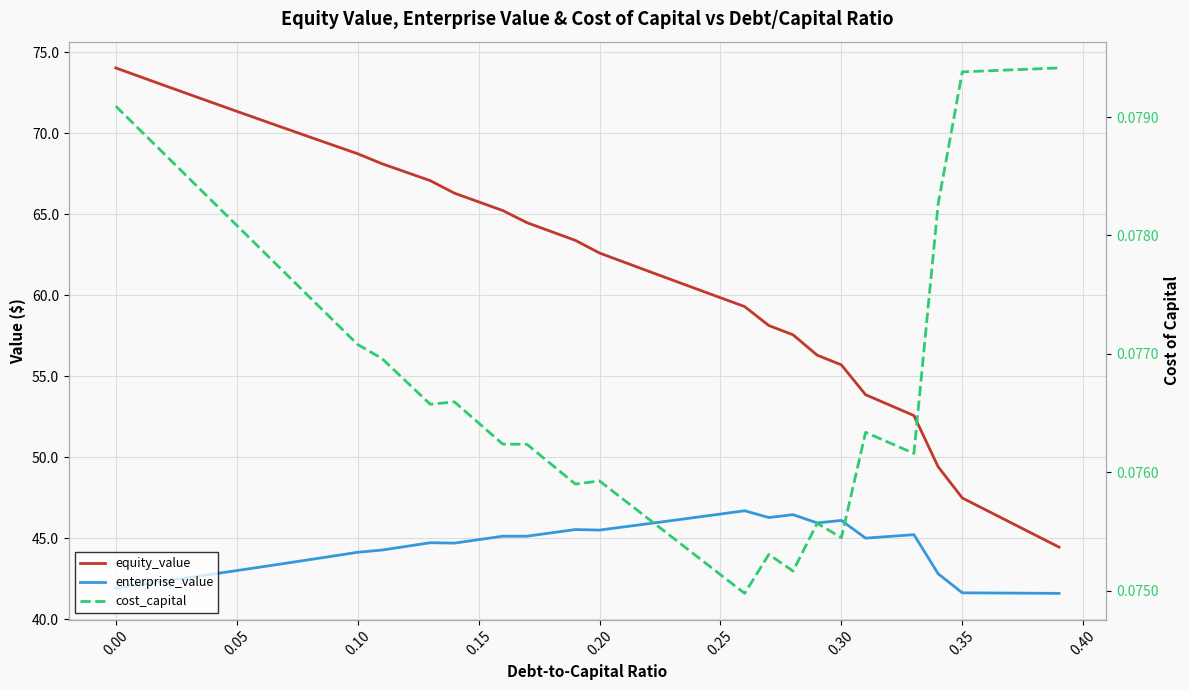

What is the average value of the equity_value series?

61.7